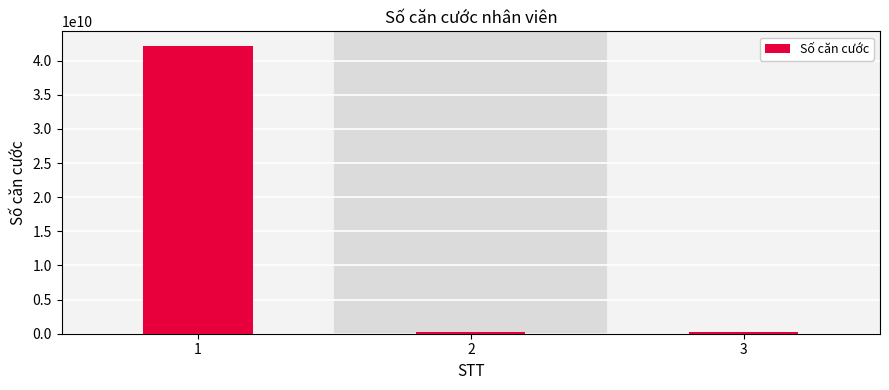

Is it true that the value at 1 is 42193017175?

True